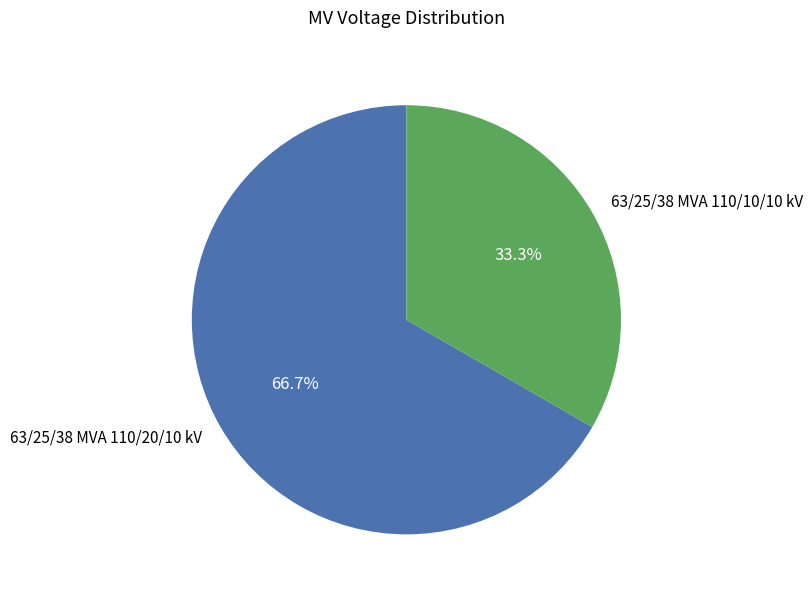

Does 63/25/38 MVA 110/20/10 kV account for over 50% of the chart?

Yes